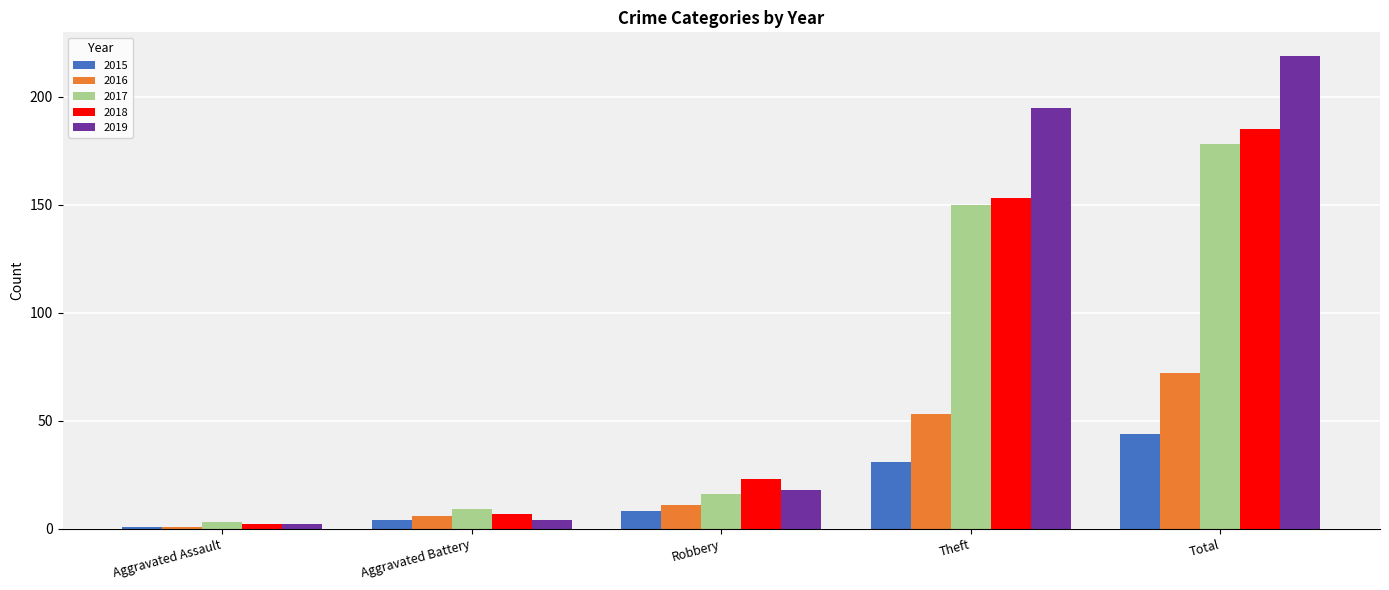

Reading right to left, transcribe all the data shown in this chart.

2015: Total=44	Theft=31	Robbery=8	Aggravated Battery=4	Aggravated Assault=1
2016: Total=72	Theft=53	Robbery=11	Aggravated Battery=6	Aggravated Assault=1
2017: Total=178	Theft=150	Robbery=16	Aggravated Battery=9	Aggravated Assault=3
2018: Total=185	Theft=153	Robbery=23	Aggravated Battery=7	Aggravated Assault=2
2019: Total=219	Theft=195	Robbery=18	Aggravated Battery=4	Aggravated Assault=2